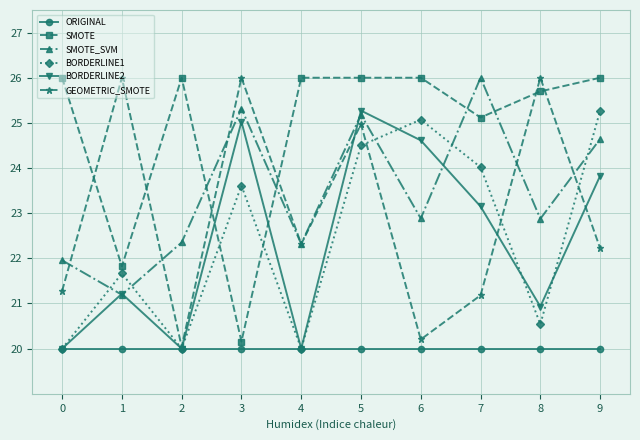

Where do SMOTE_SVM and BORDERLINE1 first cross each other?

0 and 1